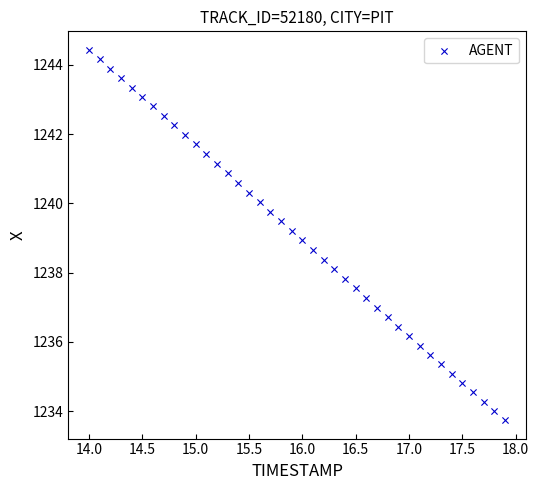

What is the range of Y values (max minus min)?

10.7